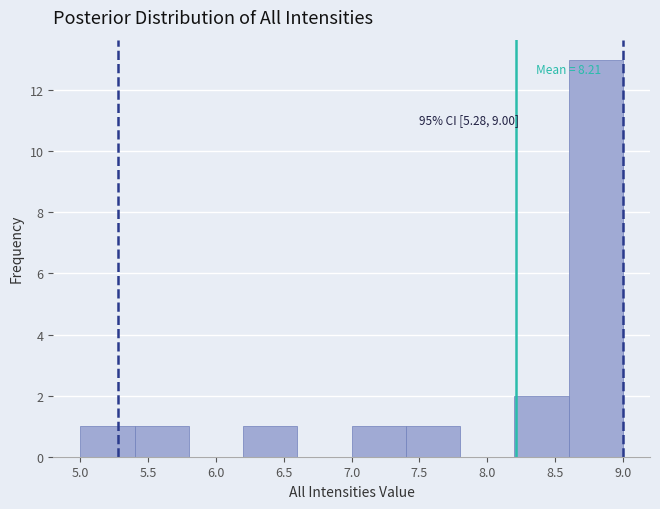

Which range on the x-axis has the tallest bar?

8.6 to 9.0